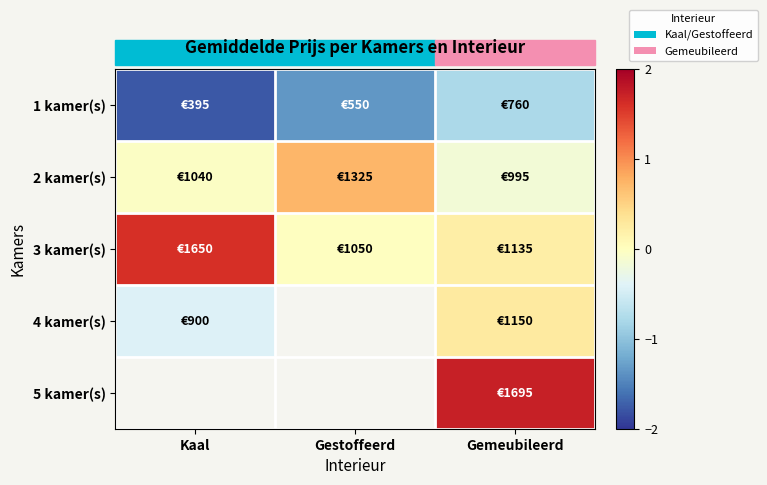

The 1 kamer(s) series shows -3.1 at Kaal. True or false?

False